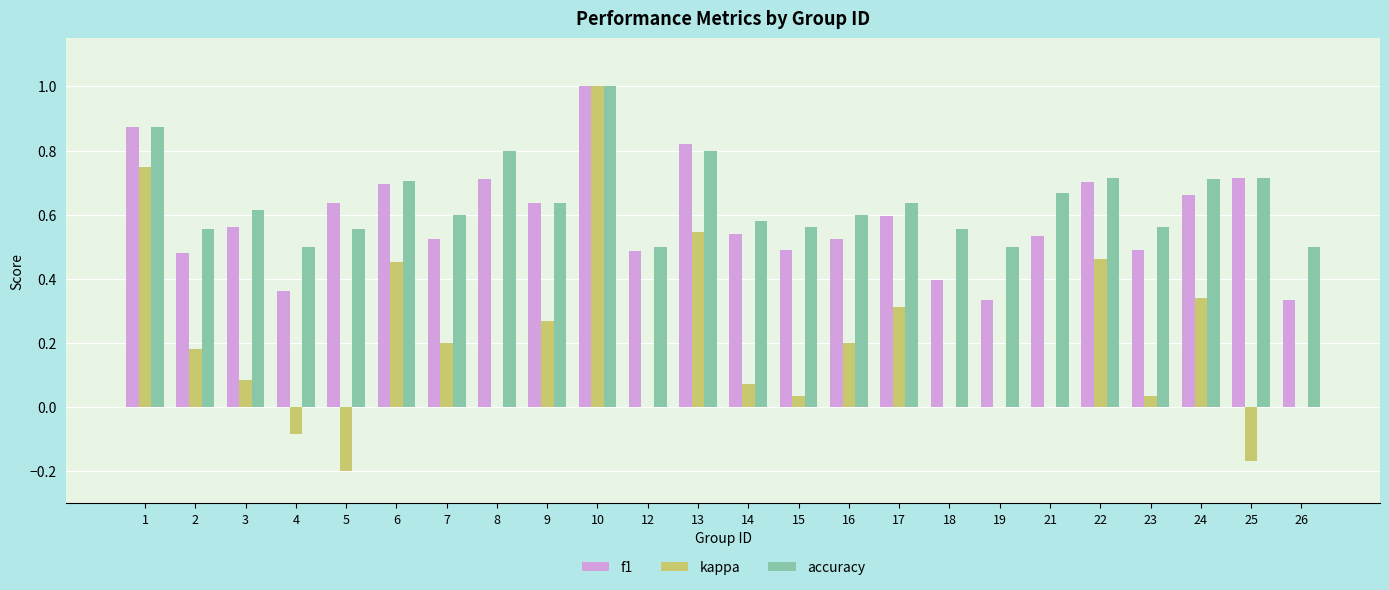

What is the sum of all kappa values?

4.5